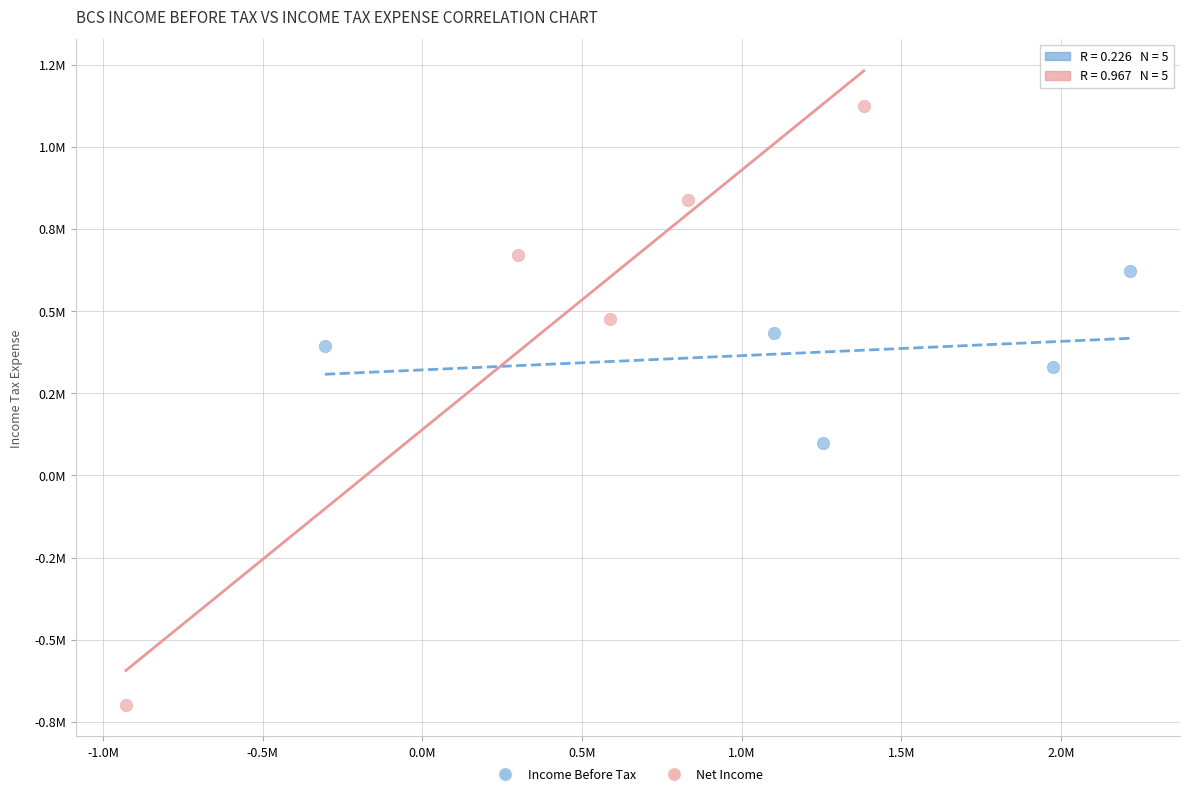

Which series has the largest Y range (max minus min)?

Net Income